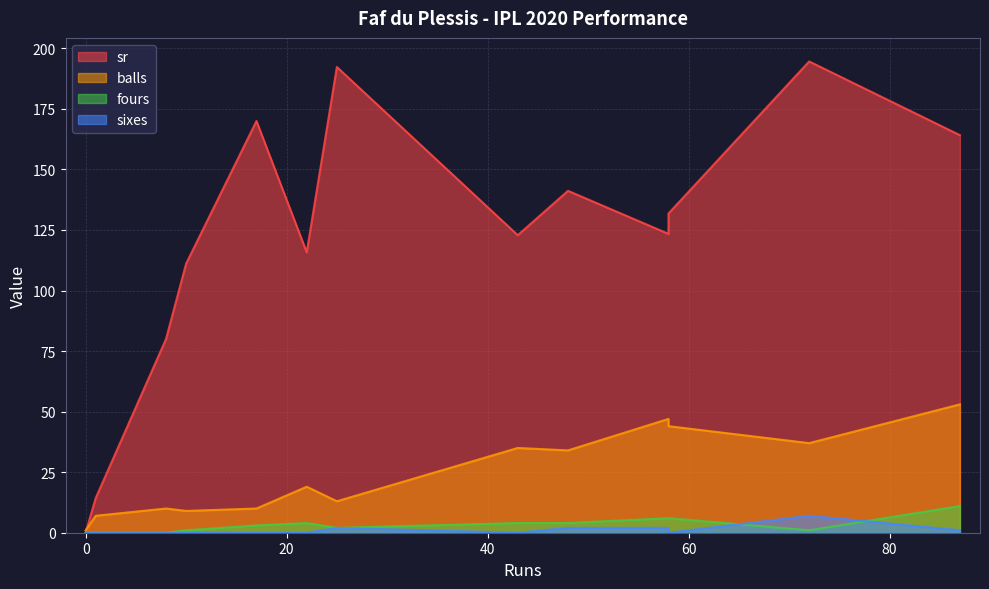

How many distinct data groups are displayed?

4